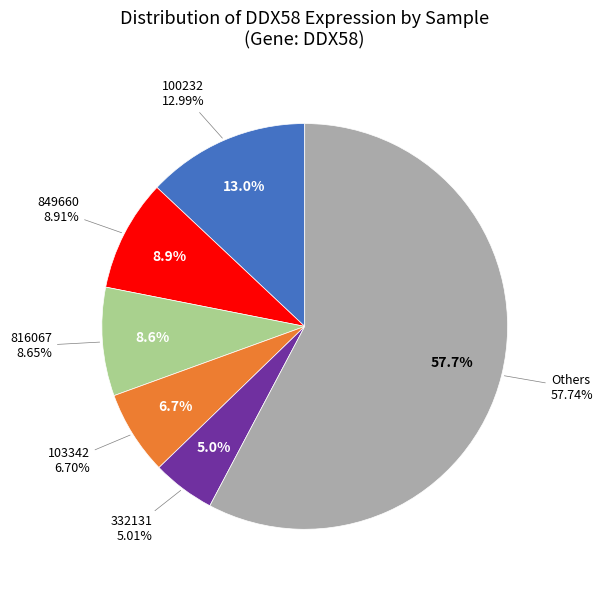

Is 332131 the majority of the pie?

No